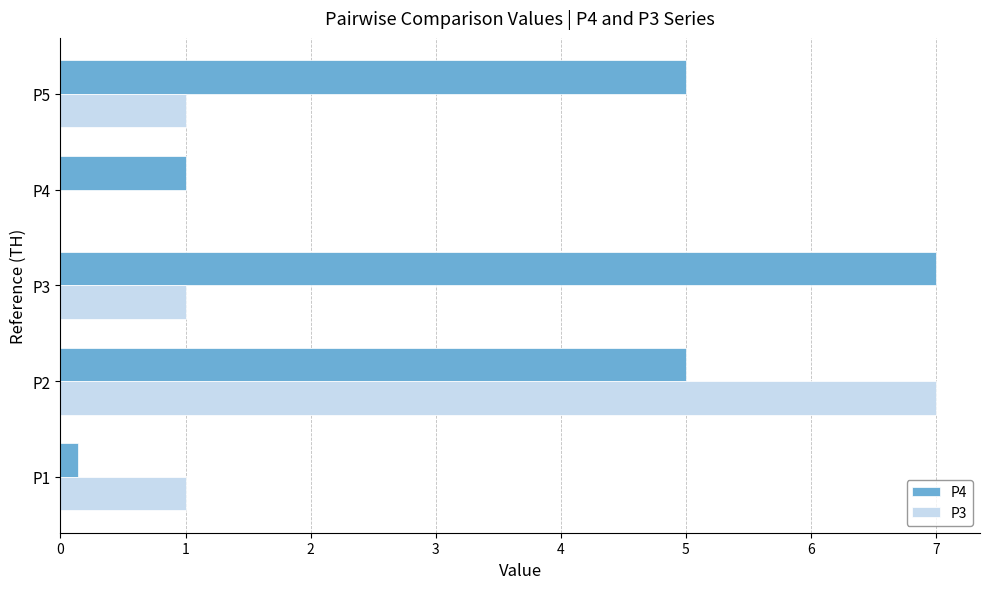

Which series has the largest total across all categories?

P4